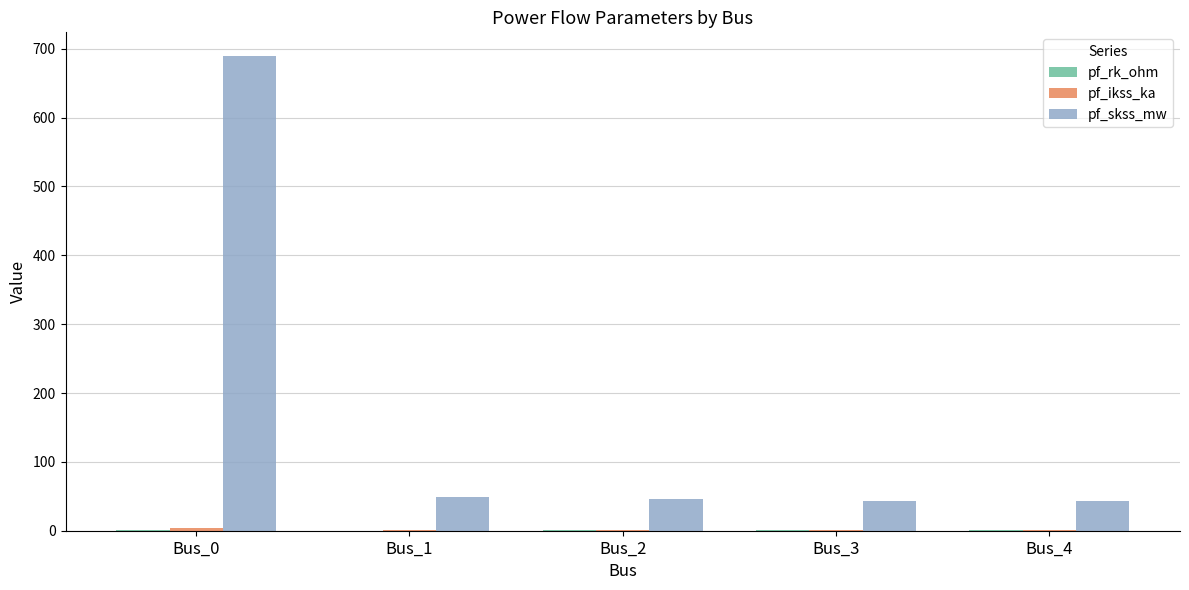

Which series has the widest spread of values?

pf_skss_mw